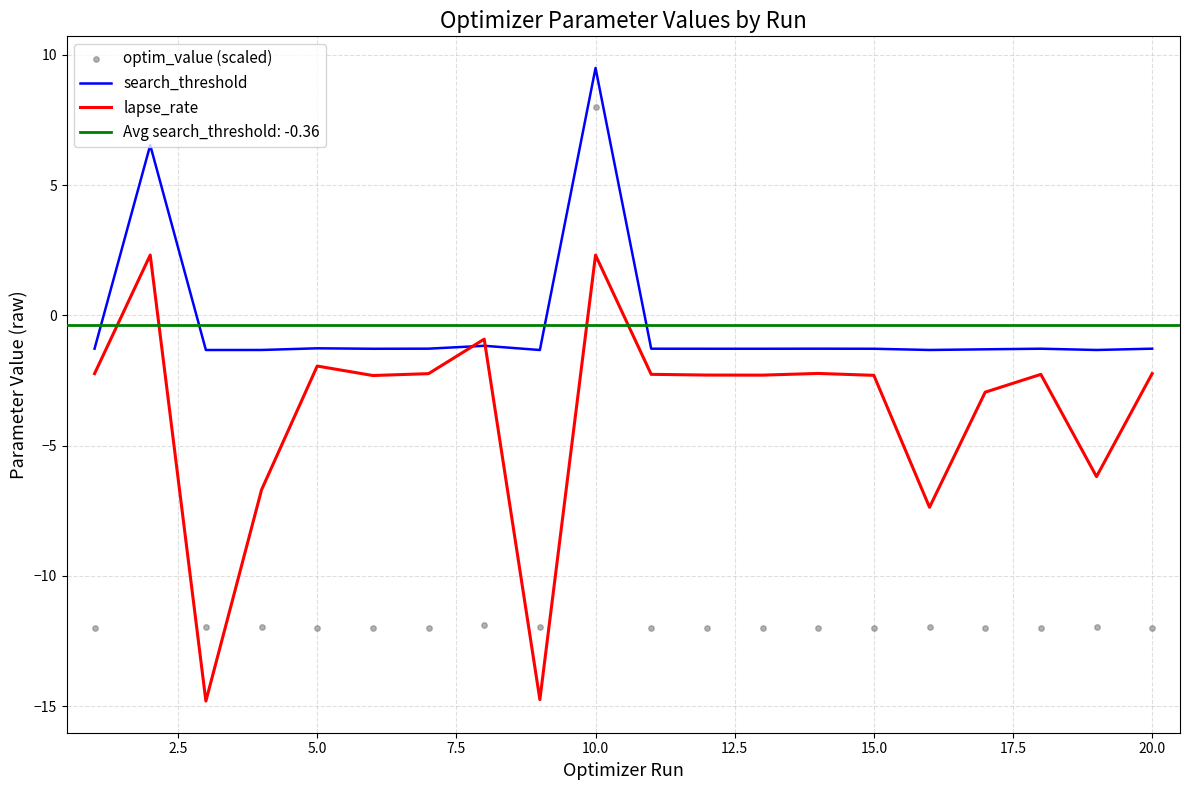

What is the minimum value for search_threshold?

-1.3